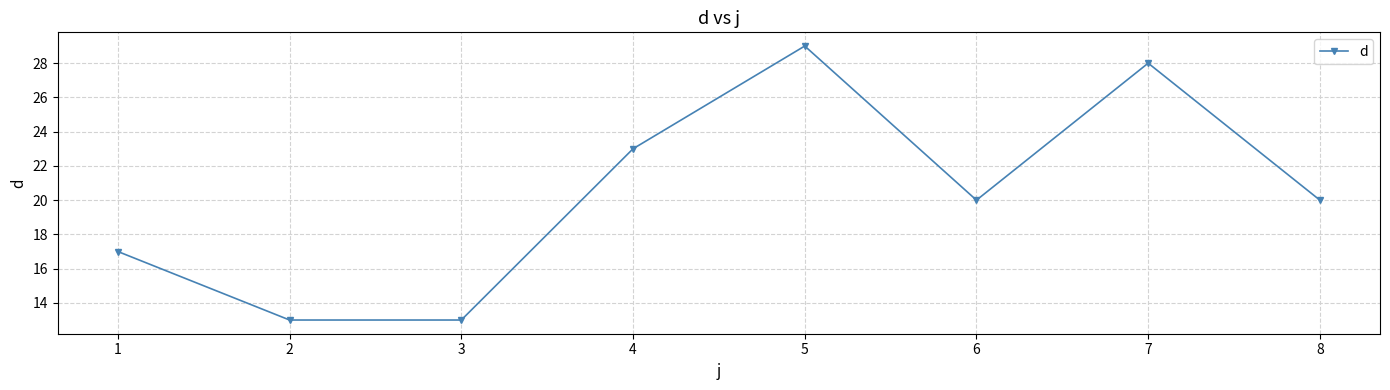

Reading left to right, transcribe all the data shown in this chart.

1=17	2=13	3=13	4=23	5=29	6=20	7=28	8=20